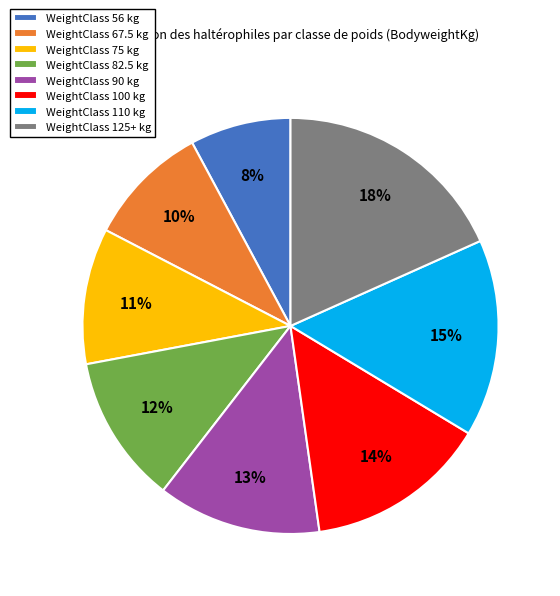

What is the largest slice in the pie chart?

WeightClass 125+ kg